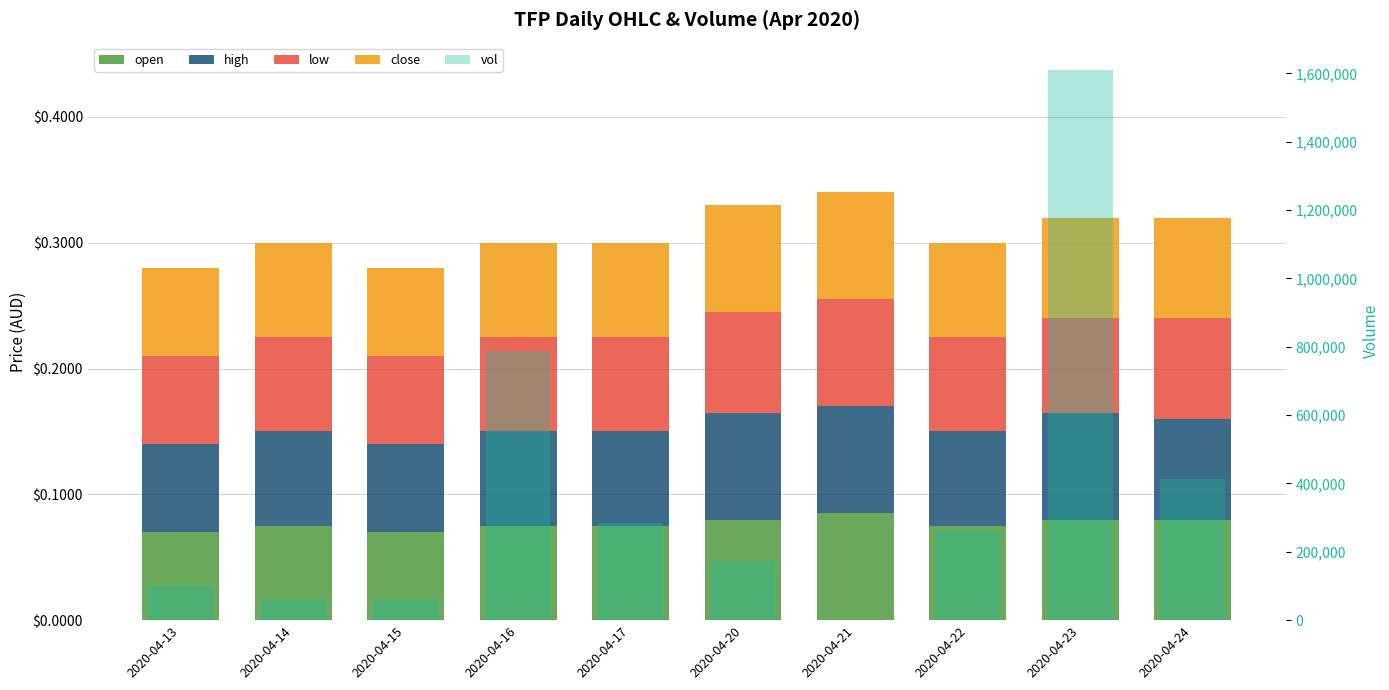

Where is high nearest to the value 0?

2020-04-13